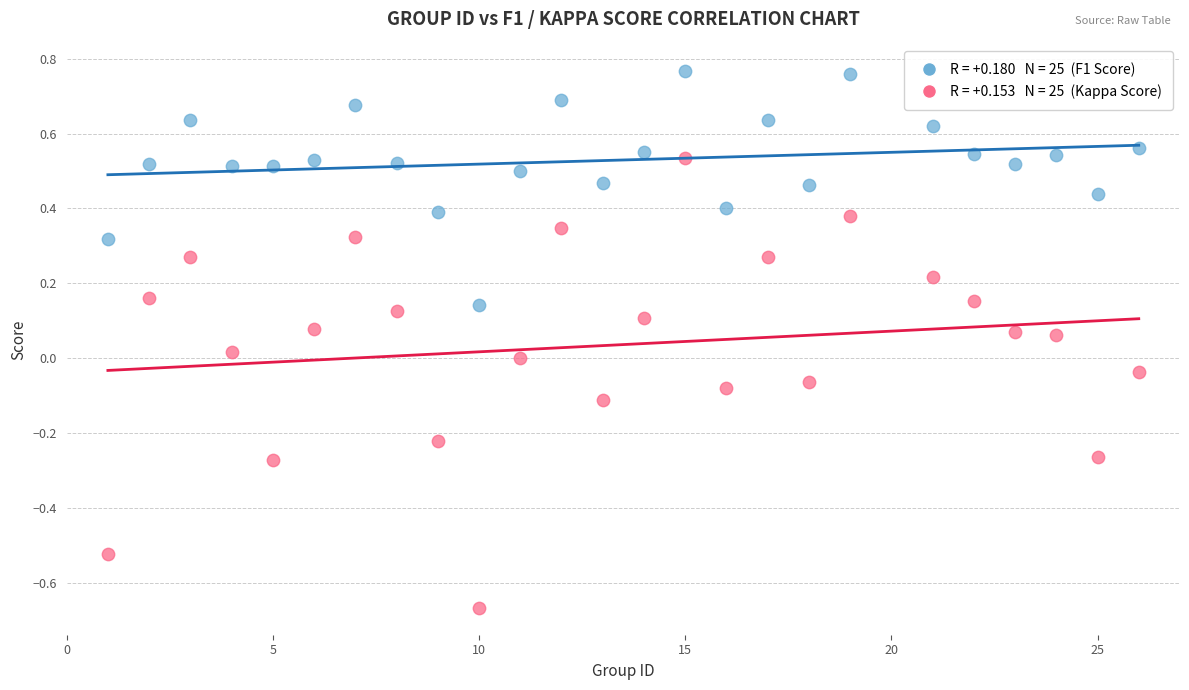

Across all data points, what is the range of X values (max minus min)?

25.0